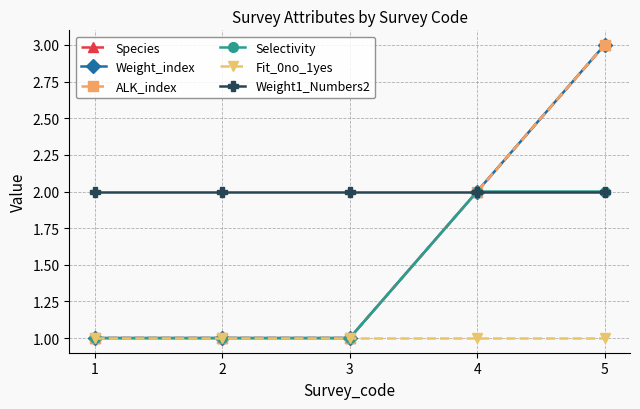

True or false: Selectivity and ALK_index cross at least once.

False